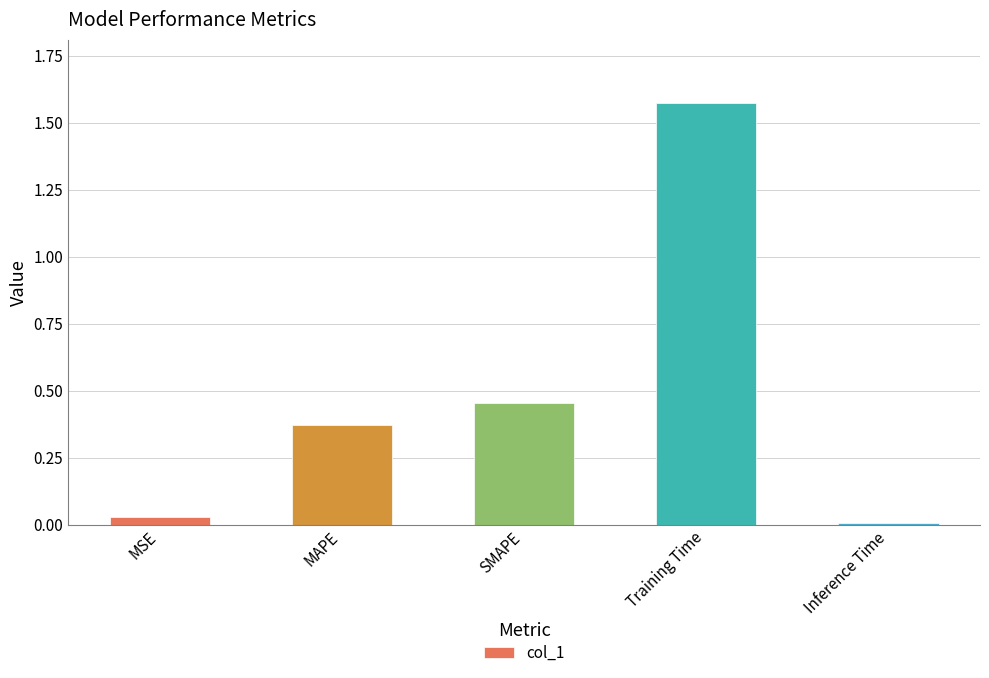

Which has a higher value, Training Time or Inference Time?

Training Time